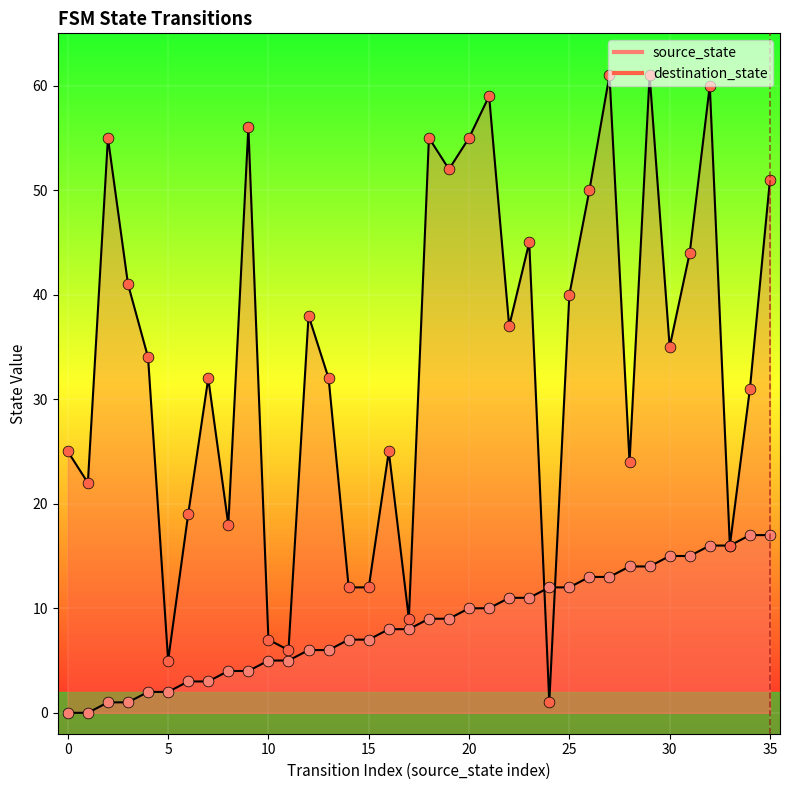

Which series contains the highest Y value?

destination_state